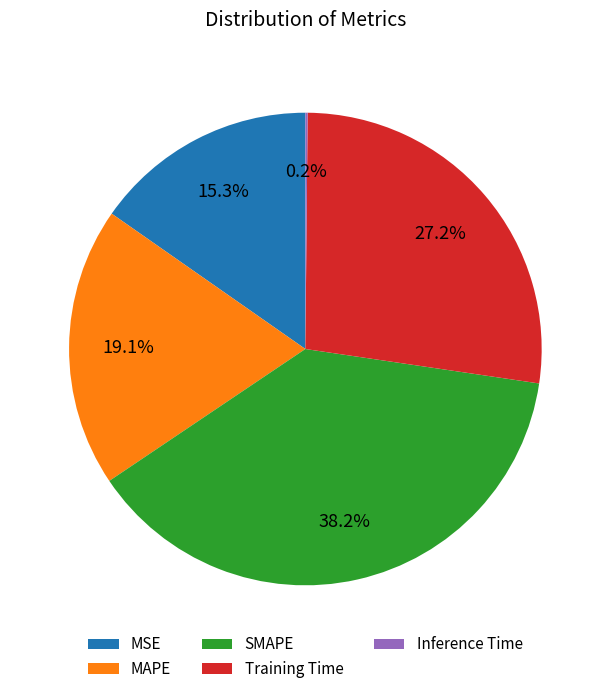

What is the total percentage of Training Time and SMAPE?

65.4%